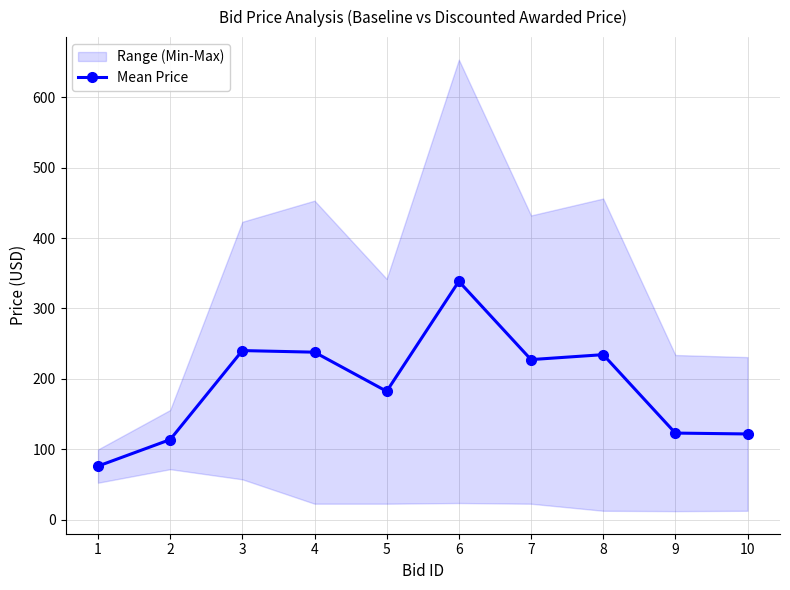

What is the approximate value at 8?

234.5